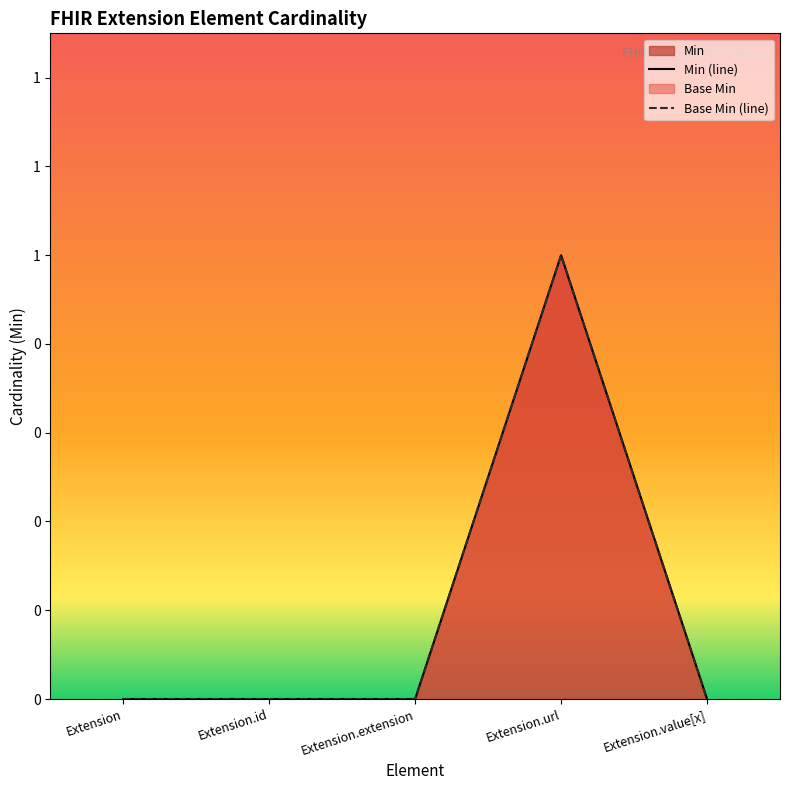

Reading left to right, what are all the values shown in this chart?

Min (line): Extension=0	Extension.id=0	Extension.extension=0	Extension.url=1	Extension.value[x]=0
Base Min (line): Extension=0	Extension.id=0	Extension.extension=0	Extension.url=1	Extension.value[x]=0